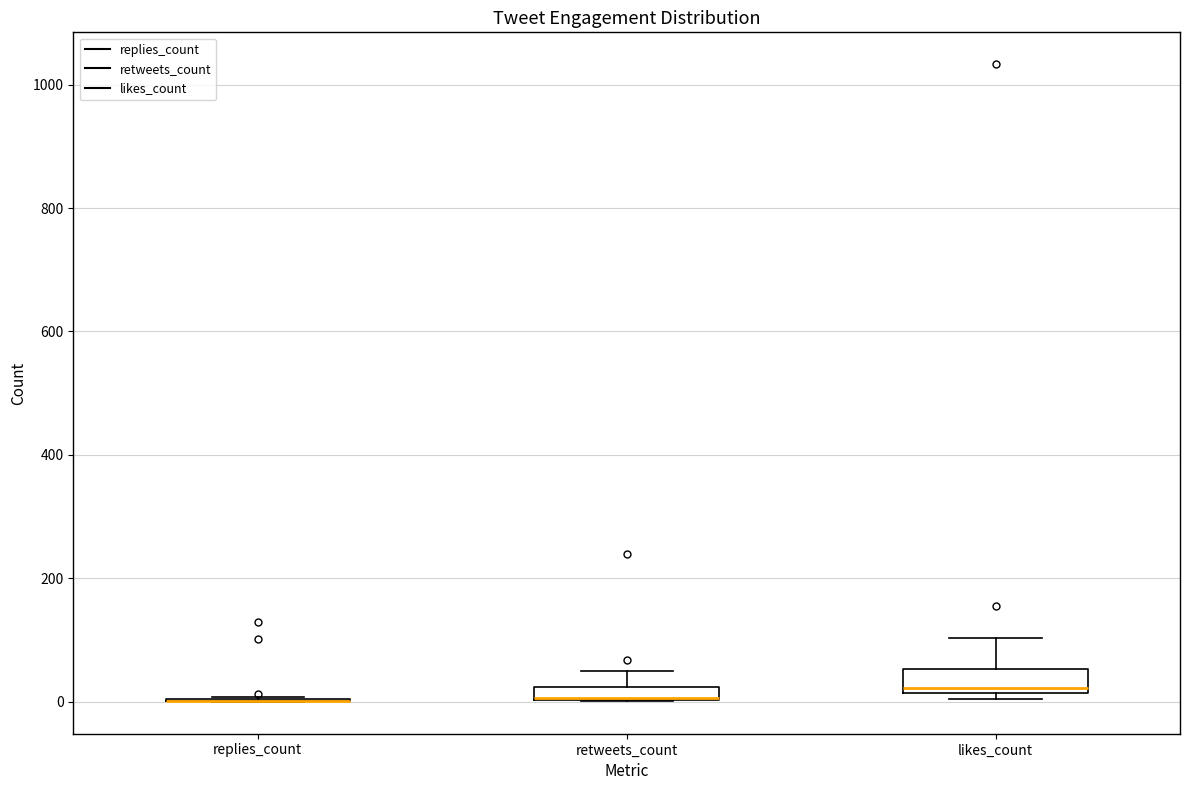

Where is the lower edge of the box for likes_count on the y-axis? The values are not printed on the chart, so give them approximately, as read against the axis.

20